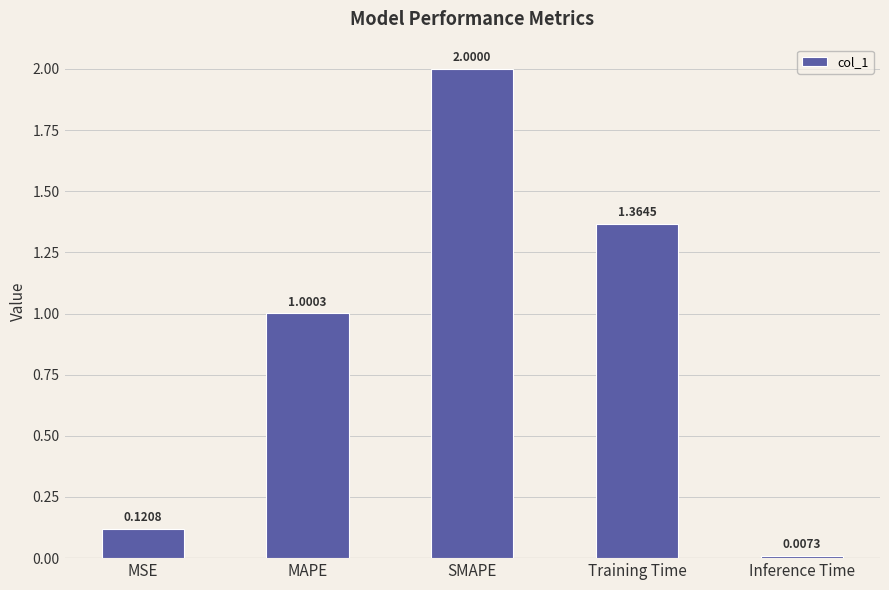

Where does the data first go above 1?

MAPE